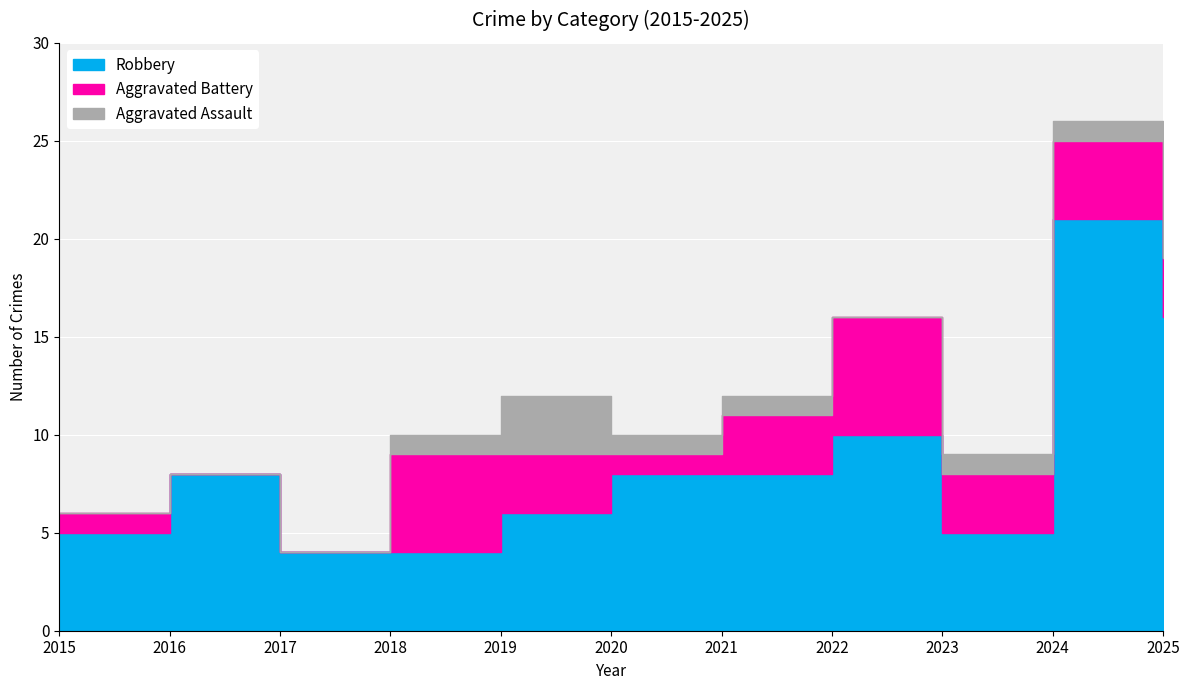

Reading left to right, transcribe all the data shown in this chart.

Robbery: 5	8	4	4	6	8	8	10	5	21	16
Aggravated Battery: 1	0	0	5	3	1	3	6	3	4	3
Aggravated Assault: 0	0	0	1	3	1	1	0	1	1	2